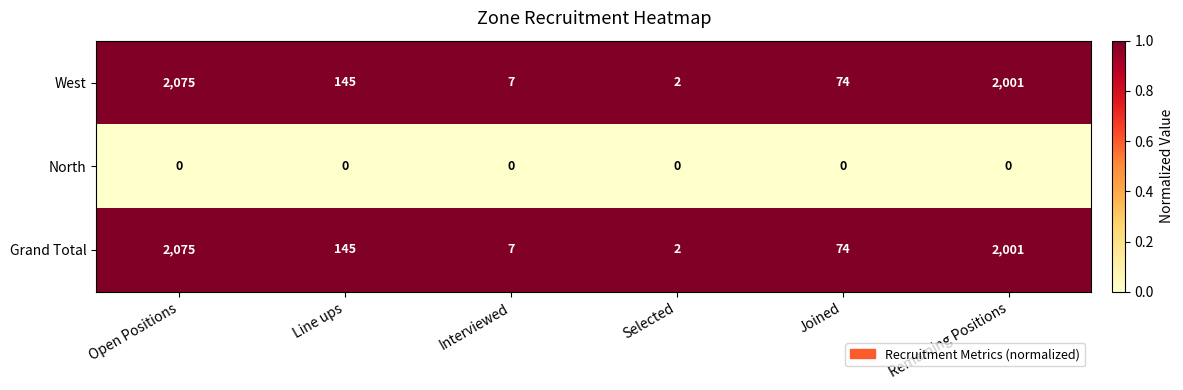

The North series shows 0 at Line ups. True or false?

True